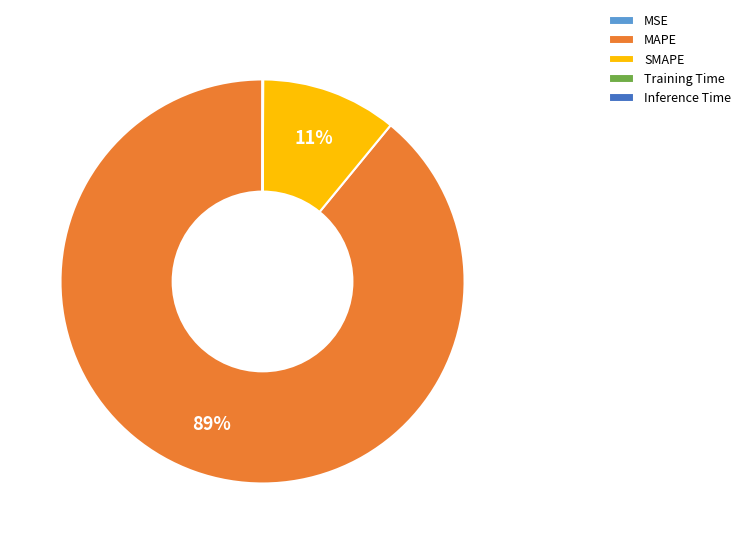

To the nearest percent, what is the average slice percentage?

20%